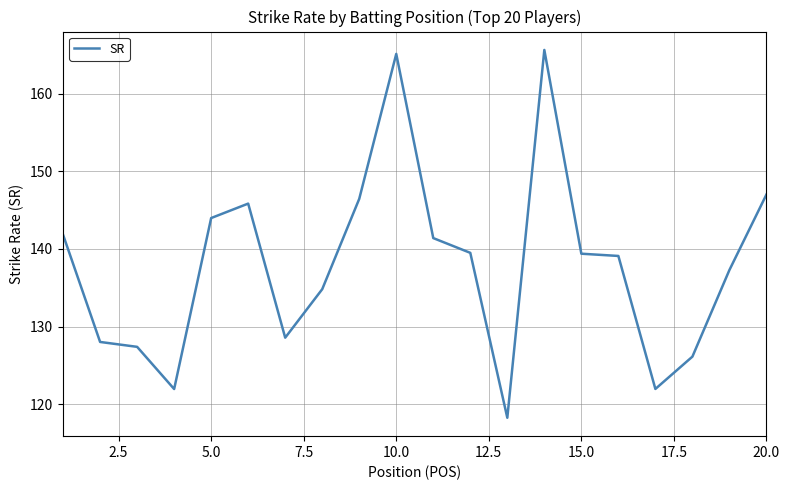

What is the minimum value shown in the chart?

118.3